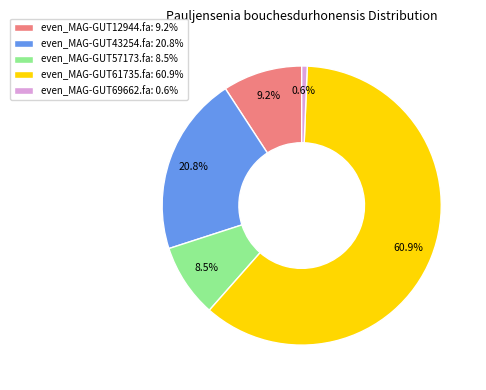

Is it true that even_MAG-GUT57173.fa is 1% of the pie?

False